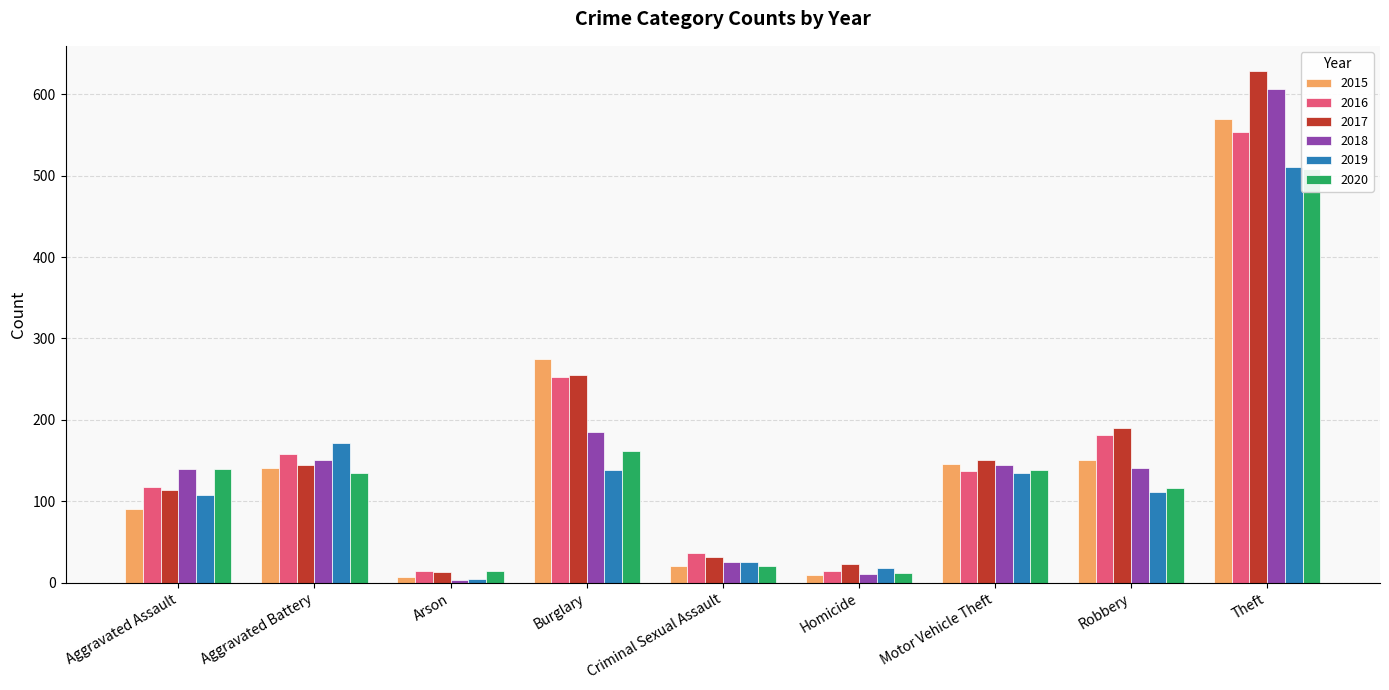

What is the sum of the 2015 values at Robbery and Criminal Sexual Assault?

171